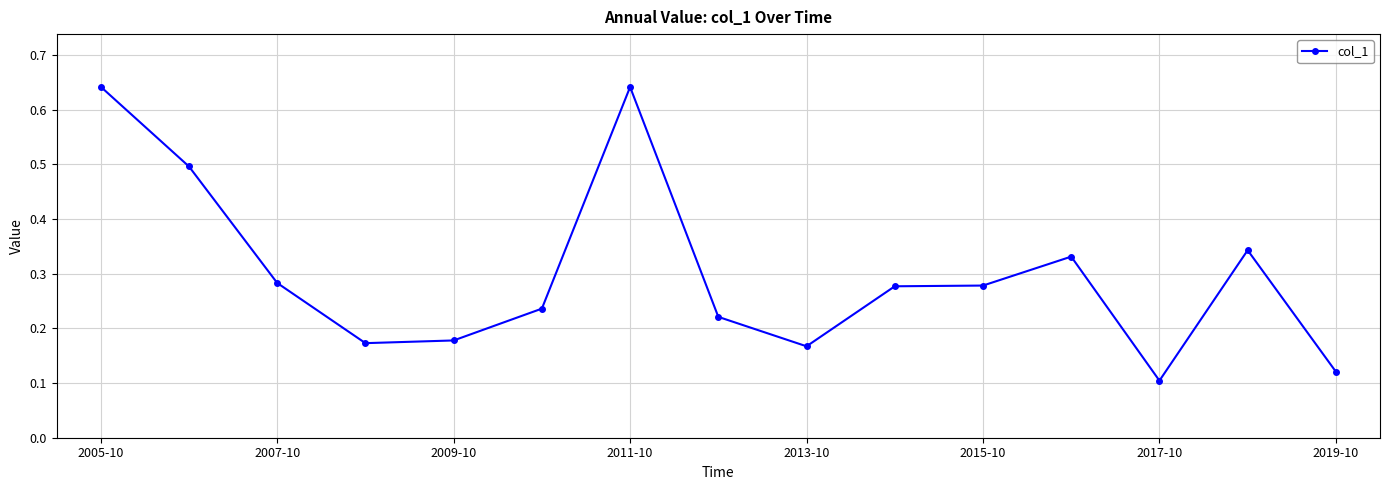

How many values are between 0 and 1?

15